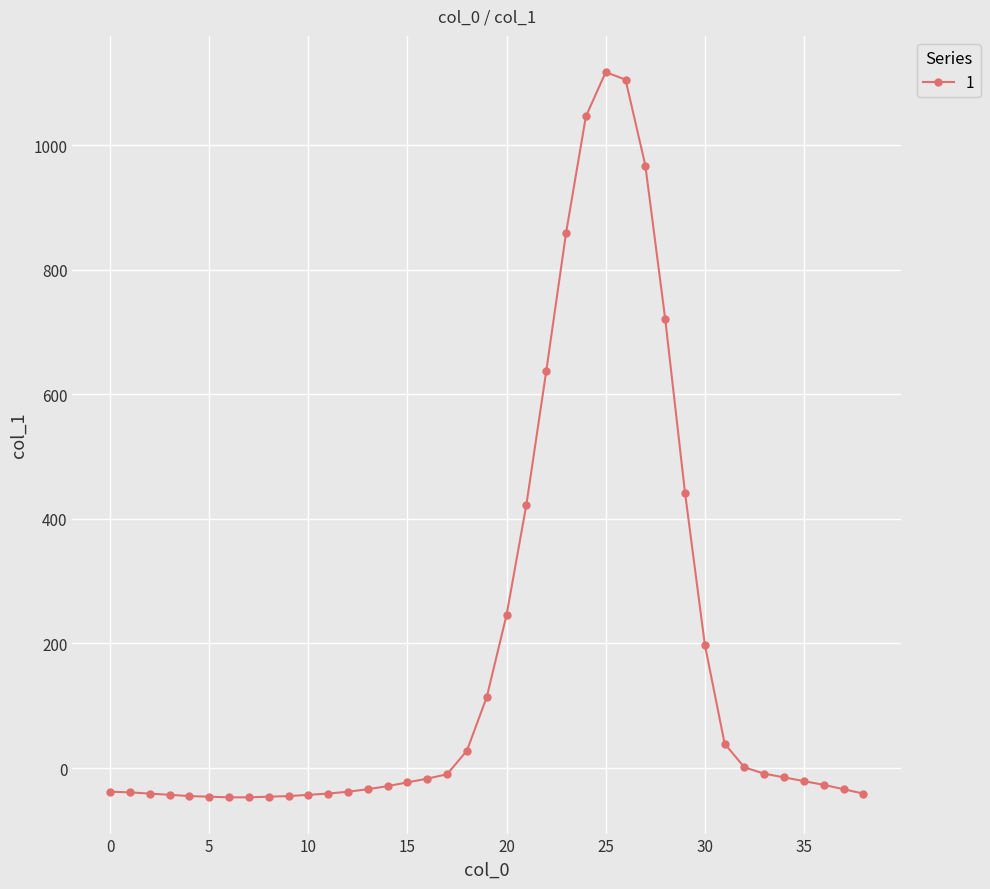

True or false: the data has more than 0 interior local peaks.

True